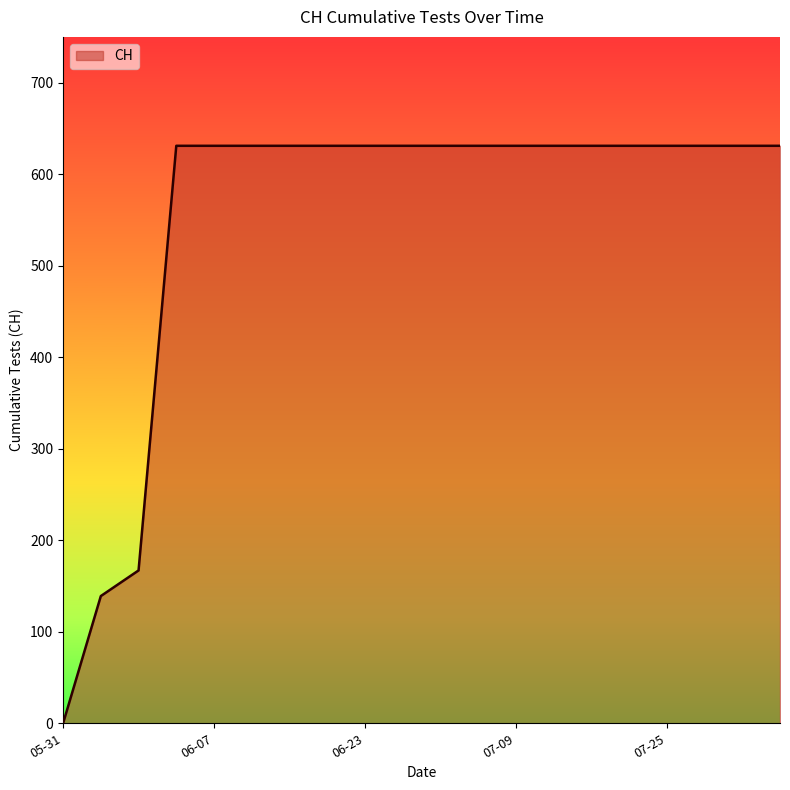

What is the difference between the maximum and minimum values?

631